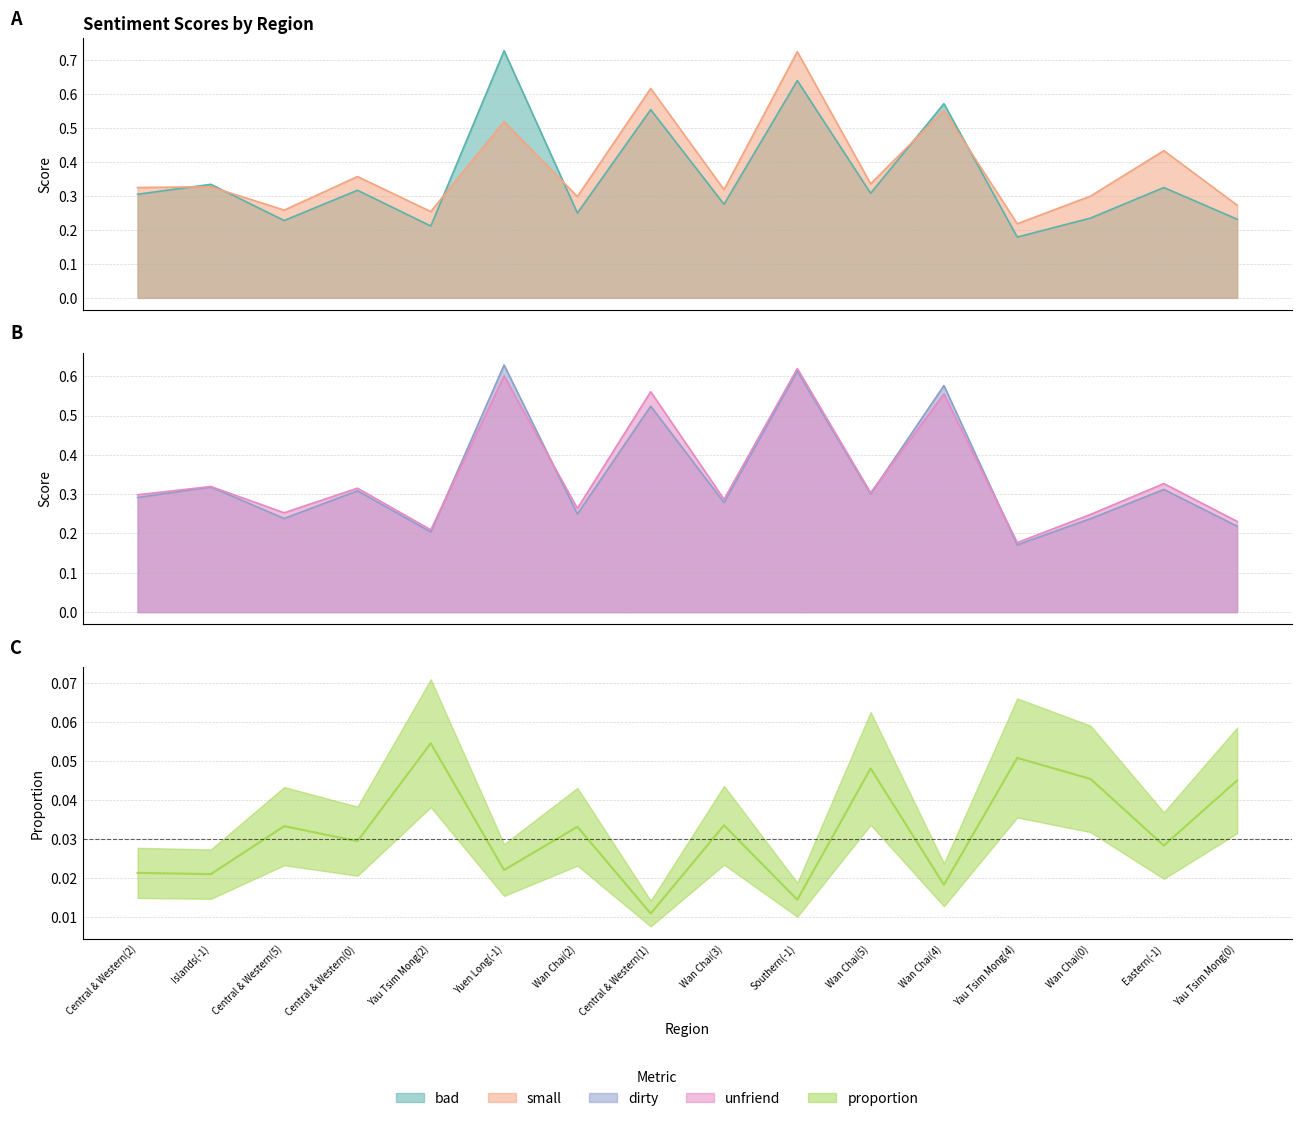

What position from the left is Yuen Long(-1)?

6